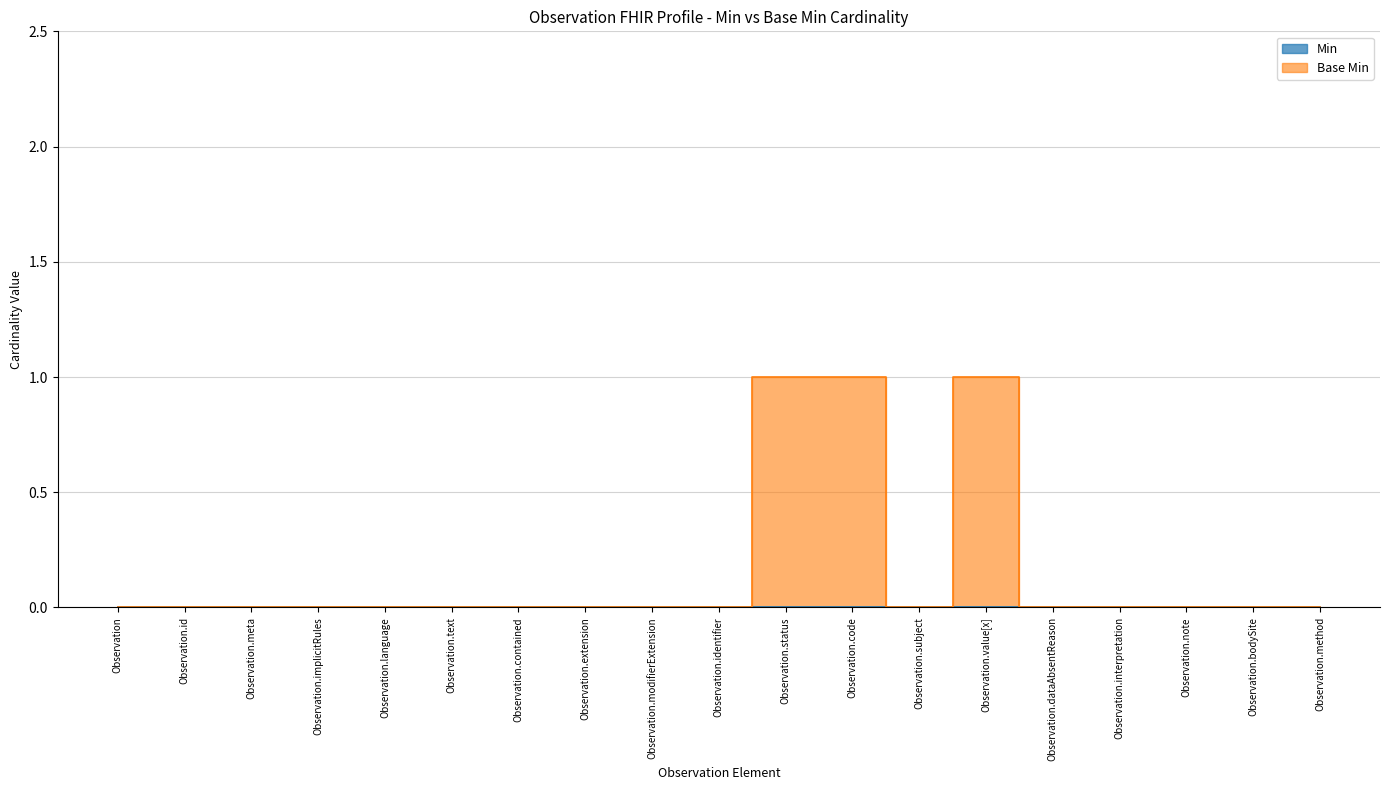

Rank the categories by value from highest to lowest.

Observation.status, Observation.code, Observation.value[x], Observation, Observation.id, Observation.meta, Observation.implicitRules, Observation.language, Observation.text, Observation.contained, Observation.extension, Observation.modifierExtension, Observation.identifier, Observation.subject, Observation.dataAbsentReason, Observation.interpretation, Observation.note, Observation.bodySite, Observation.method